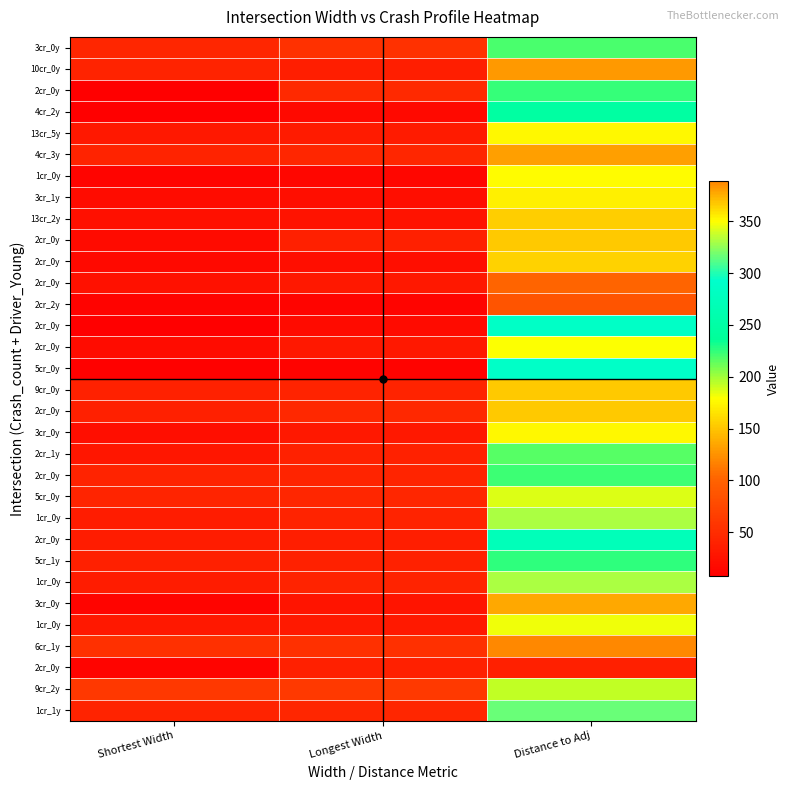

Reading left to right, transcribe all the data shown in this chart.

0: 0=44.1	1=40.5	2=8.5	3=7.4	4=30.8	5=40.1	6=13.1	7=20.3	8=22.6	9=19.1	10=17.0	11=25.0	12=11.2	13=7.3	14=20.6	15=9.6	16=39.1	17=38.5	18=22.0	19=28.2	20=40.7	21=43.0	22=34.5	23=34.8	24=38.2	25=34.5	26=12.0	27=29.8	28=52.0	29=12.5	30=60.0	31=41.4
1: 0=53.7	1=35.7	2=46.4	3=16.7	4=34.0	5=43.9	6=13.2	7=21.7	8=25.6	9=38.1	10=21.0	11=30.1	12=11.7	13=17.7	14=30.2	15=11.6	16=40.6	17=45.7	18=30.4	19=39.0	20=42.0	21=43.1	22=40.5	23=35.6	24=39.1	25=40.5	26=26.9	27=32.3	28=52.8	29=37.8	30=62.0	31=43.7
2: 0=219.7	1=128.3	2=223.6	3=246.8	4=352.2	5=131.4	6=177.5	7=171.2	8=366.0	9=367.2	10=364.6	11=101.5	12=86.6	13=286.4	14=178.7	15=287.6	16=151.9	17=152.0	18=351.9	19=216.5	20=222.6	21=186.7	22=330.7	23=272.0	24=224.8	25=330.7	26=136.4	27=181.6	28=388.7	29=37.5	30=193.4	31=316.2